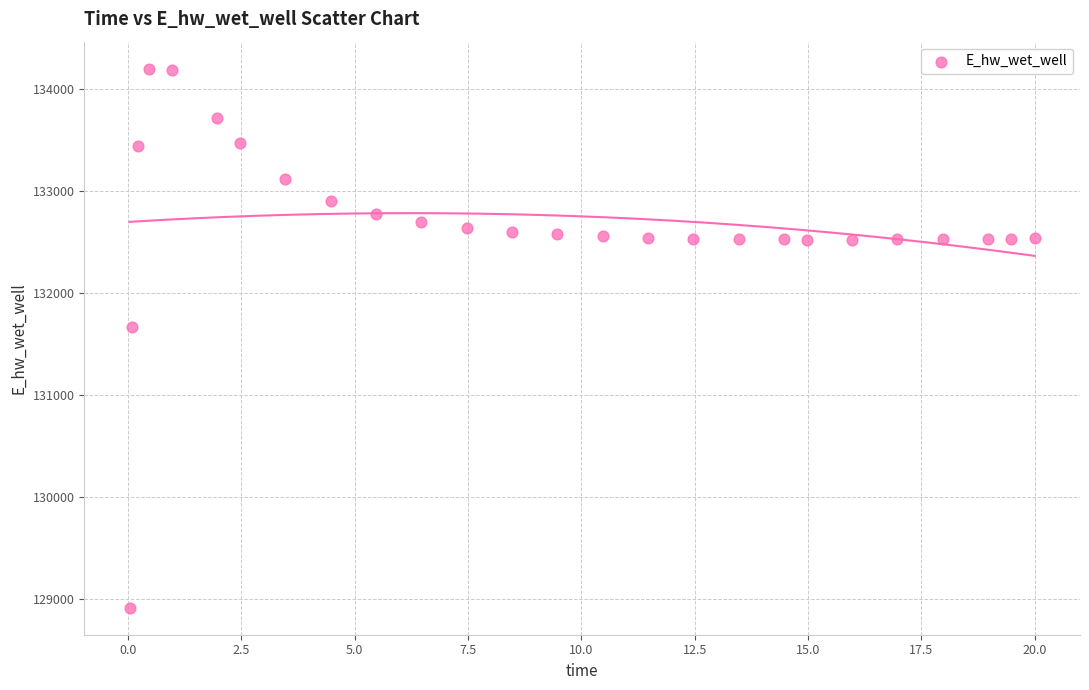

What Y value in the scatter plot is closest to 131558?

131673.1